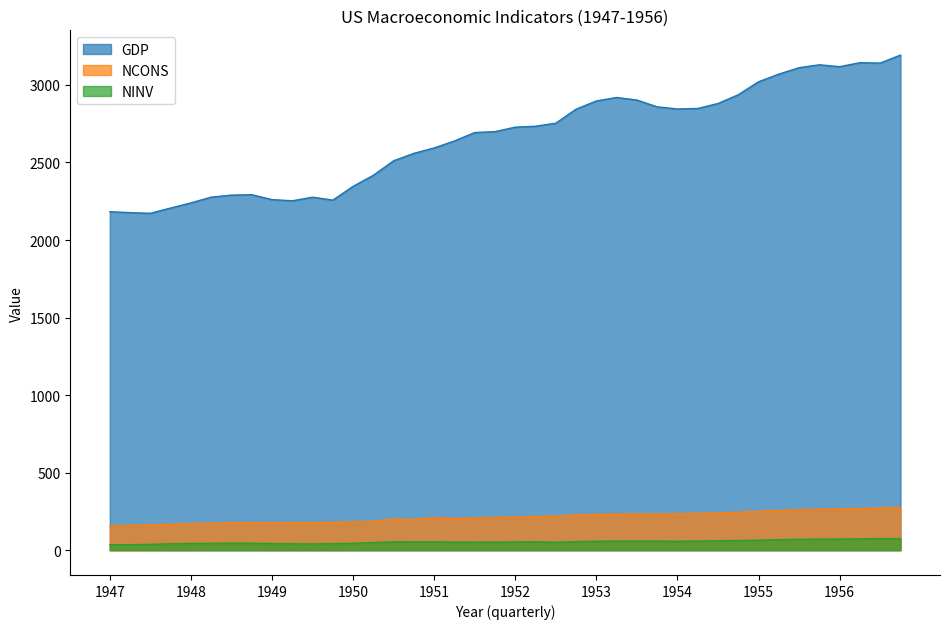

Is the value of GDP at 1953 greater than the value of NINV at 1949?

Yes